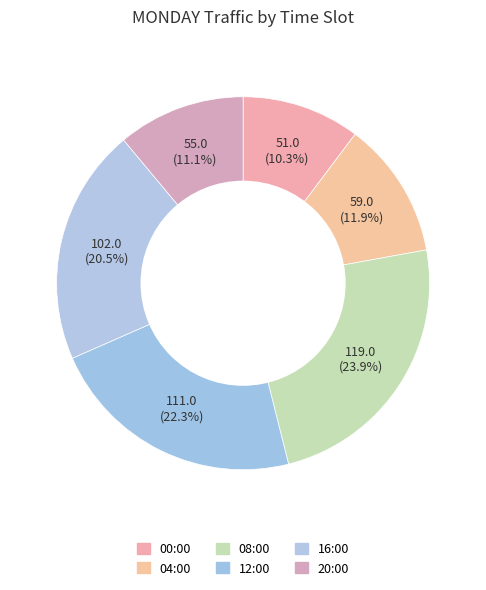

To the nearest percent, what percentage of the pie is 08:00?

24%